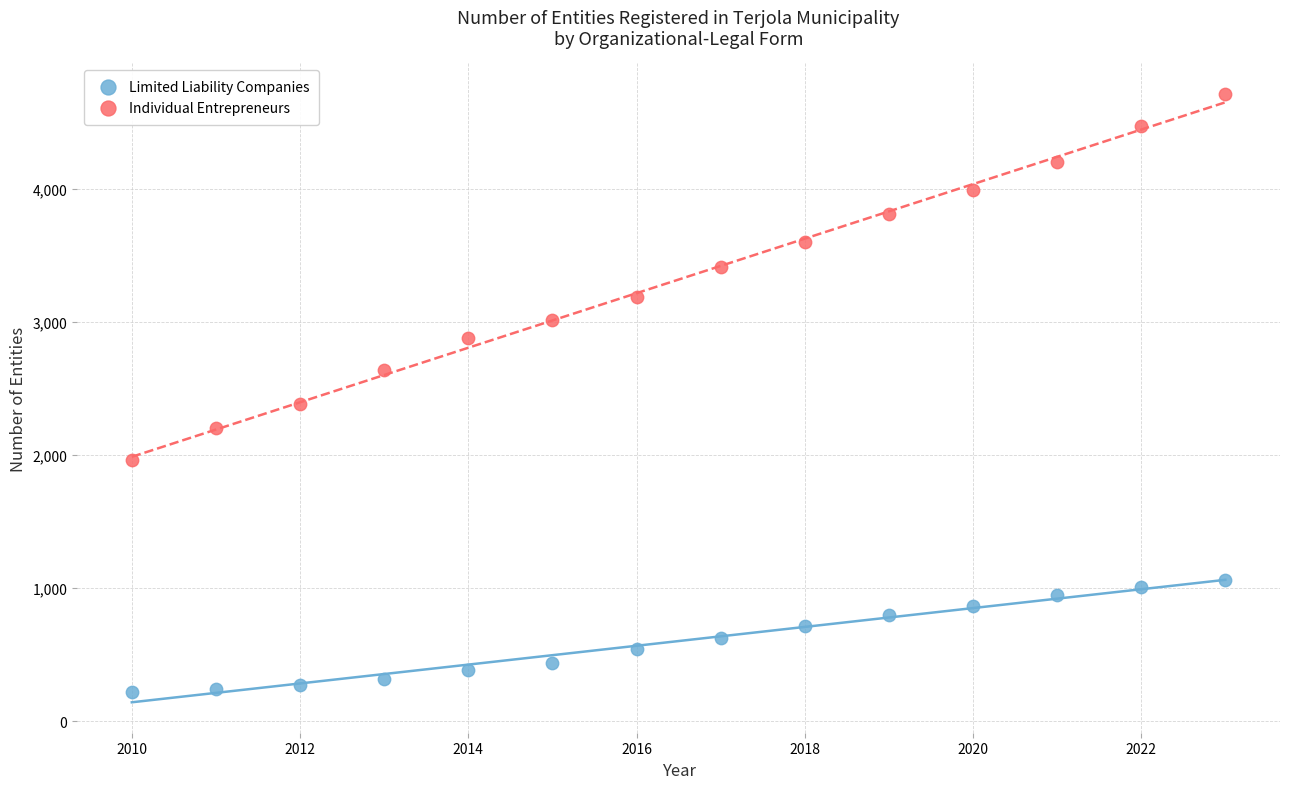

What is the X range (max minus min) for the scatter plot?

13